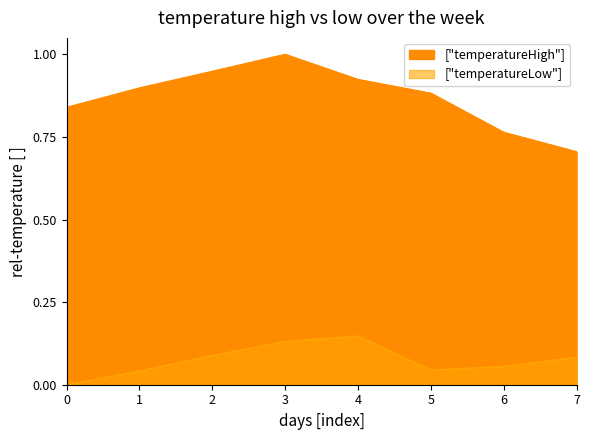

What is the maximum value for temperatureHigh?

1.0